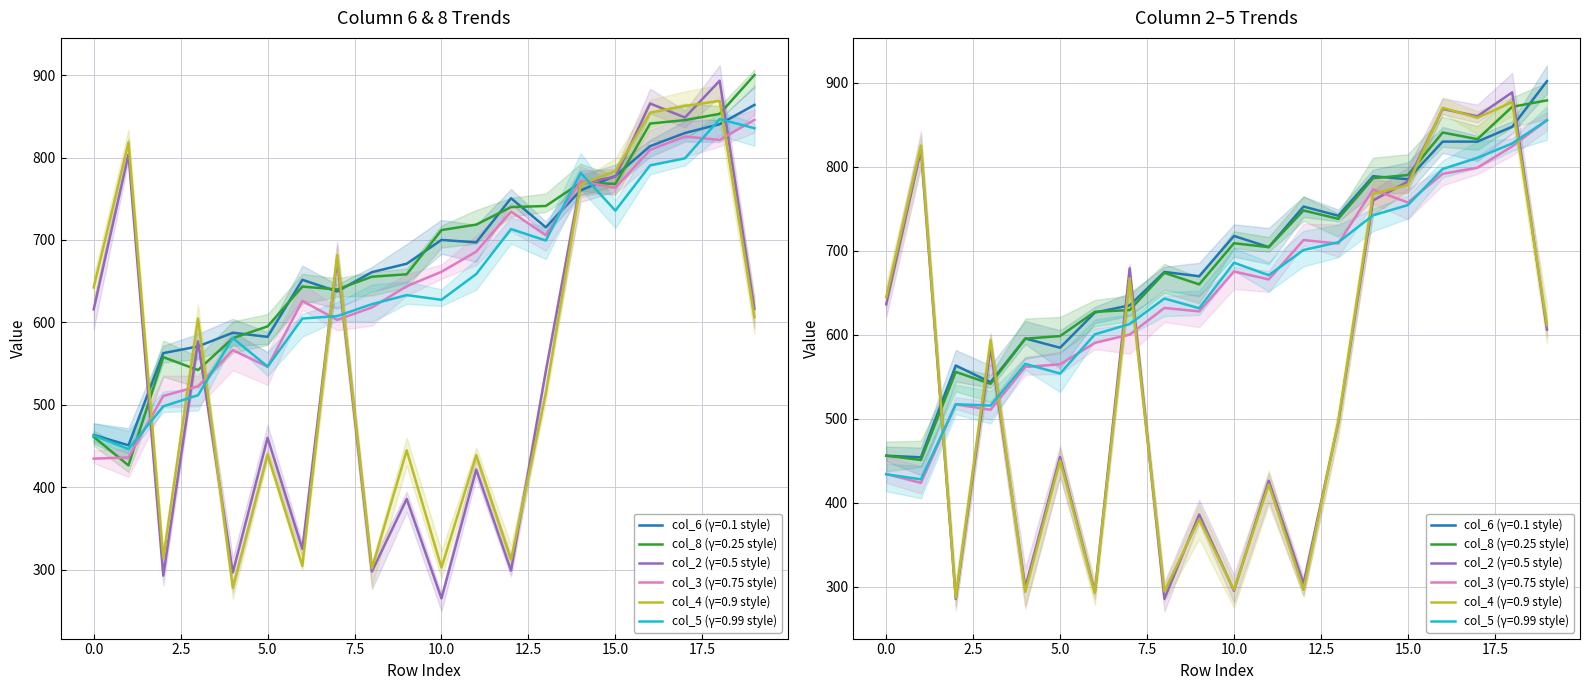

Is the value of col_3 at 2.5 greater than the value of col_6 at 17?

No